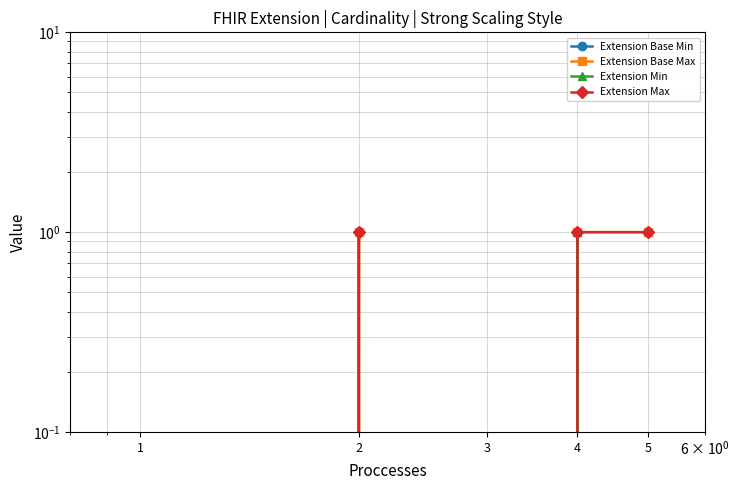

What is the spread (max minus min) of values at 5?

1